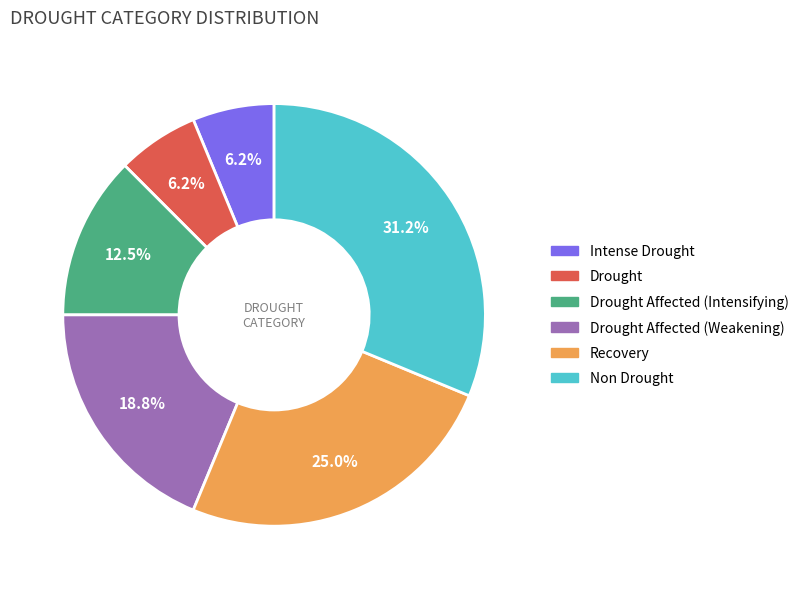

Is there any slice that represents more than half of the pie?

No